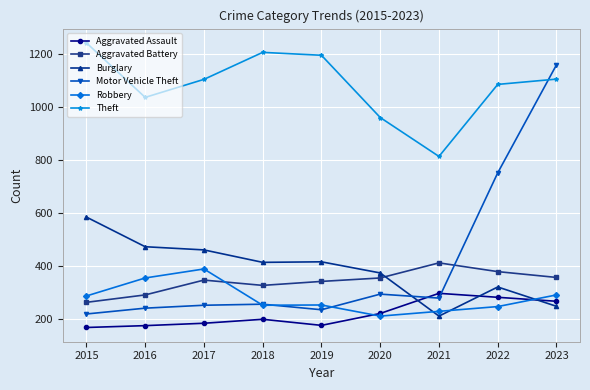

What is the greatest value displayed?

1244